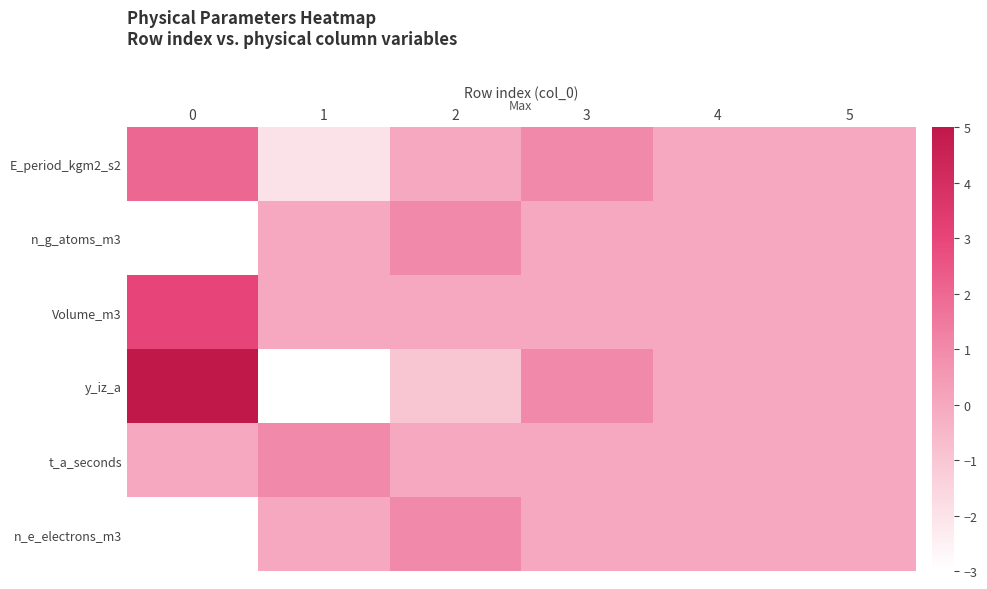

What is the minimum value shown in the chart?

-3